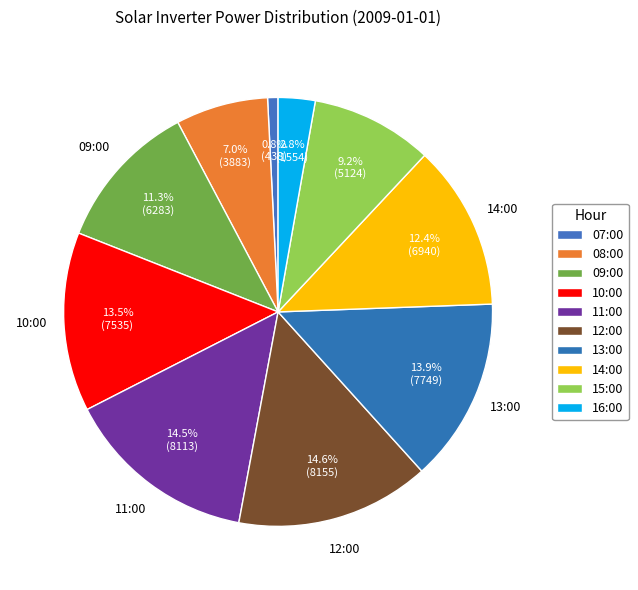

How many segments does this pie chart have?

10